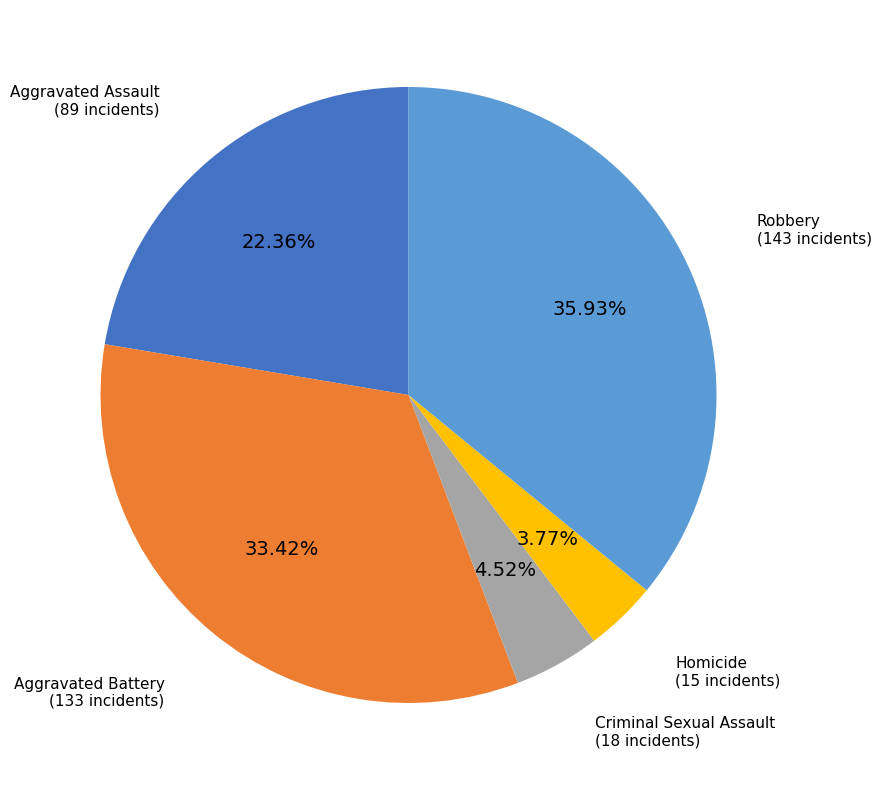

Is there a majority slice in this chart?

No